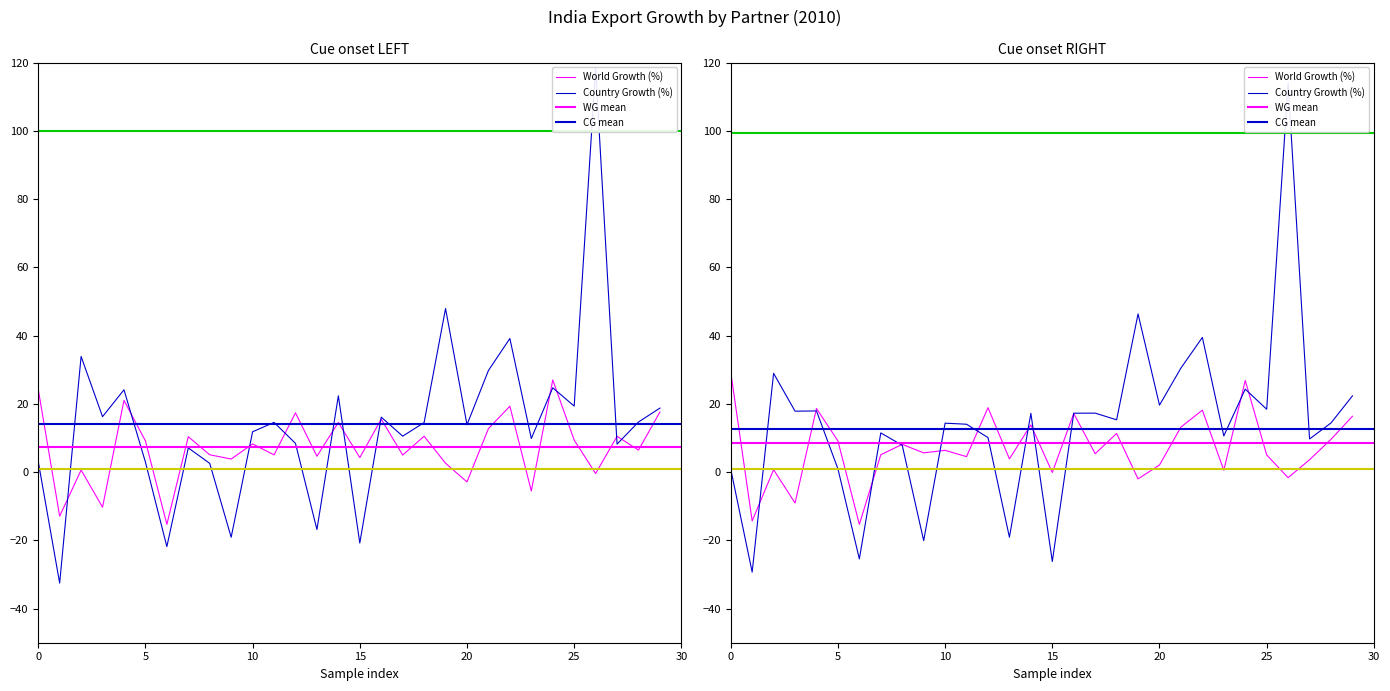

How many data points does each series have?

30